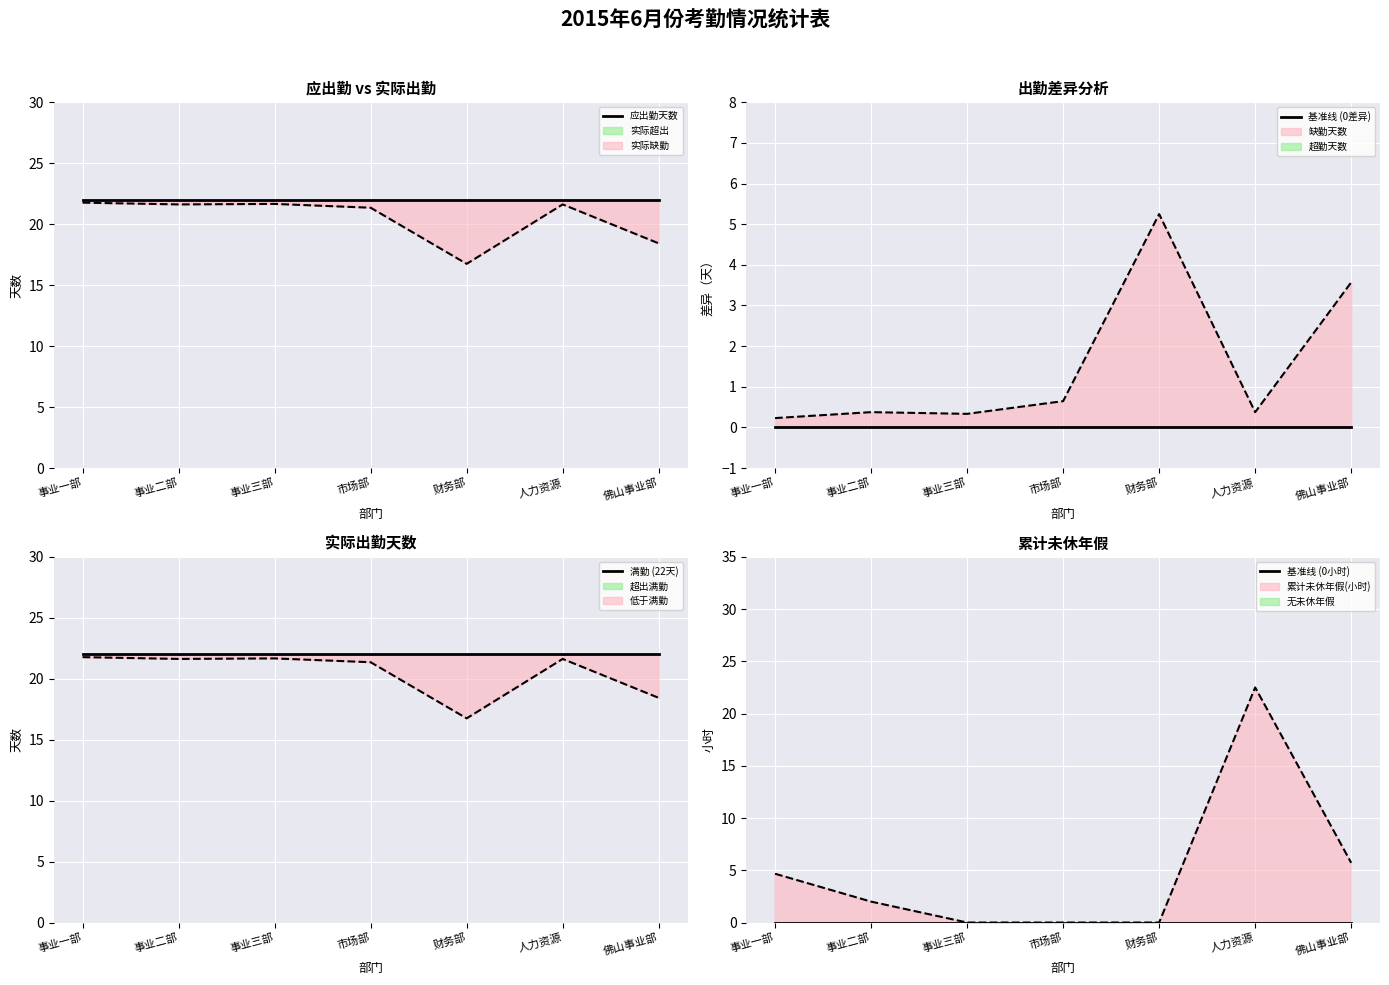

True or false: 应出勤天数 and 基准线 (0差异) cross at least once.

False